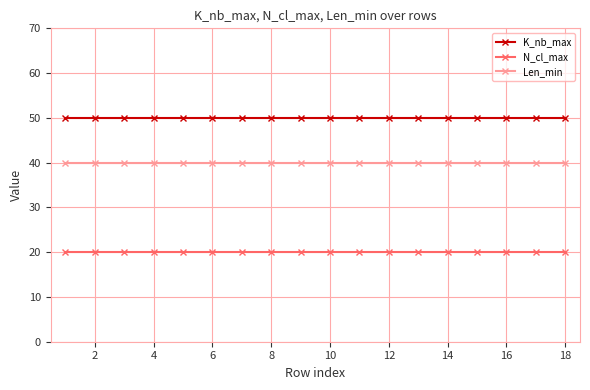

At how many categories does at least one series exceed 30?

18